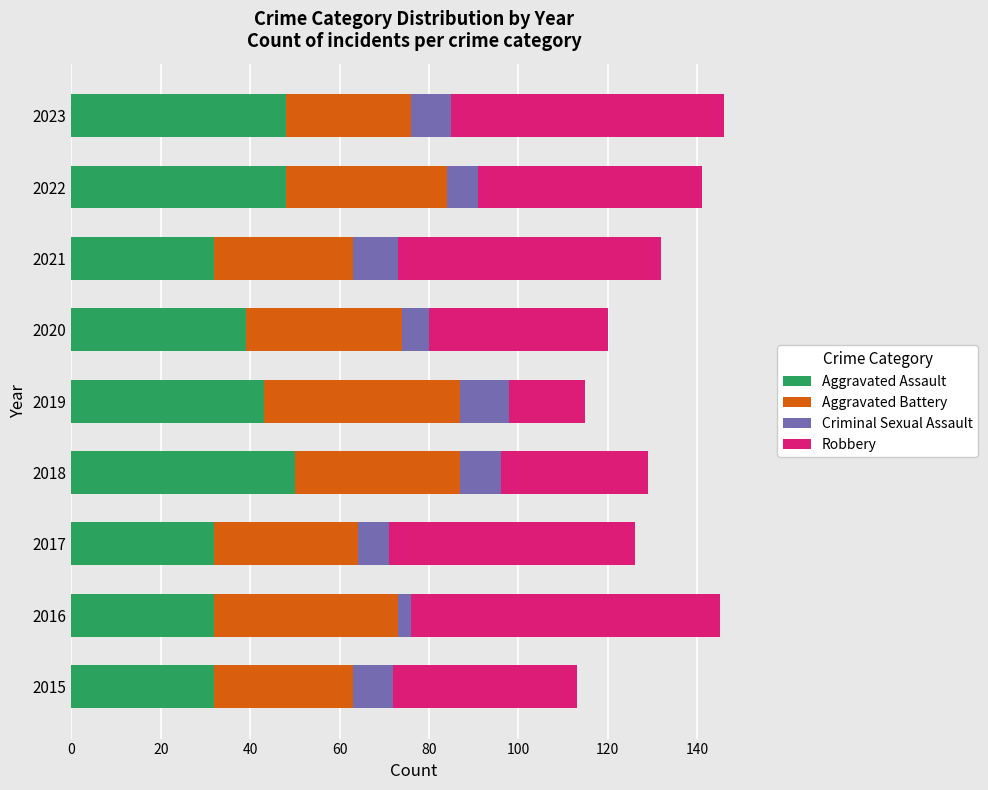

Is it true that Aggravated Assault equals 57 at 2020?

False